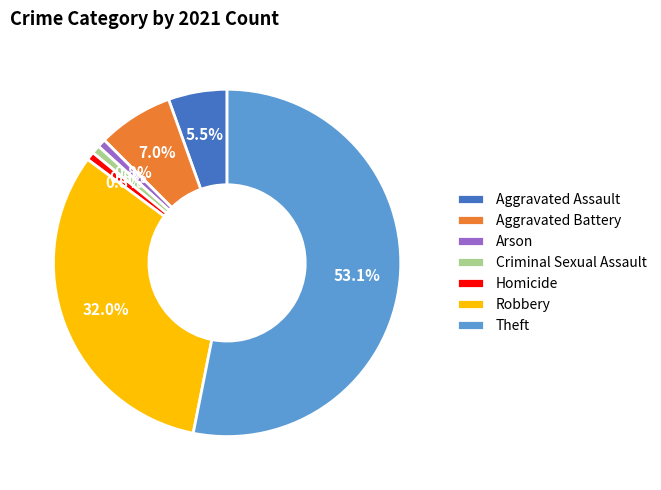

Approximately how many times larger is the value at Theft compared to Robbery?

1.7